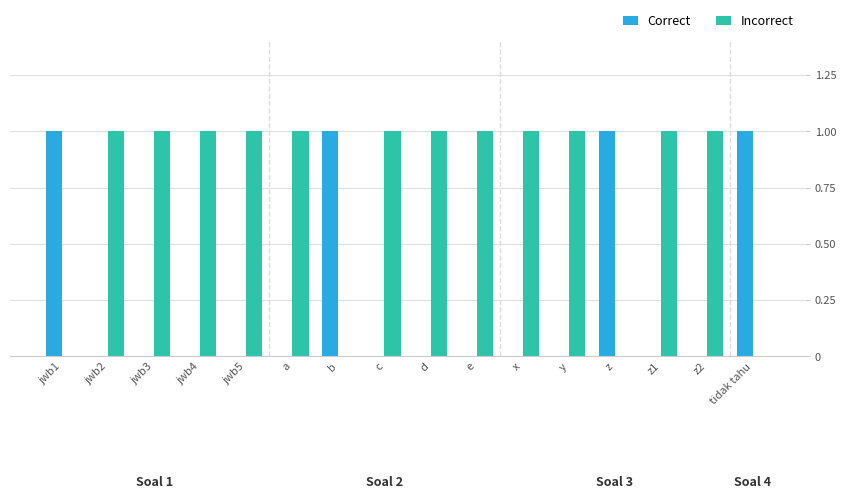

Does the chart contain stacked bars?

No